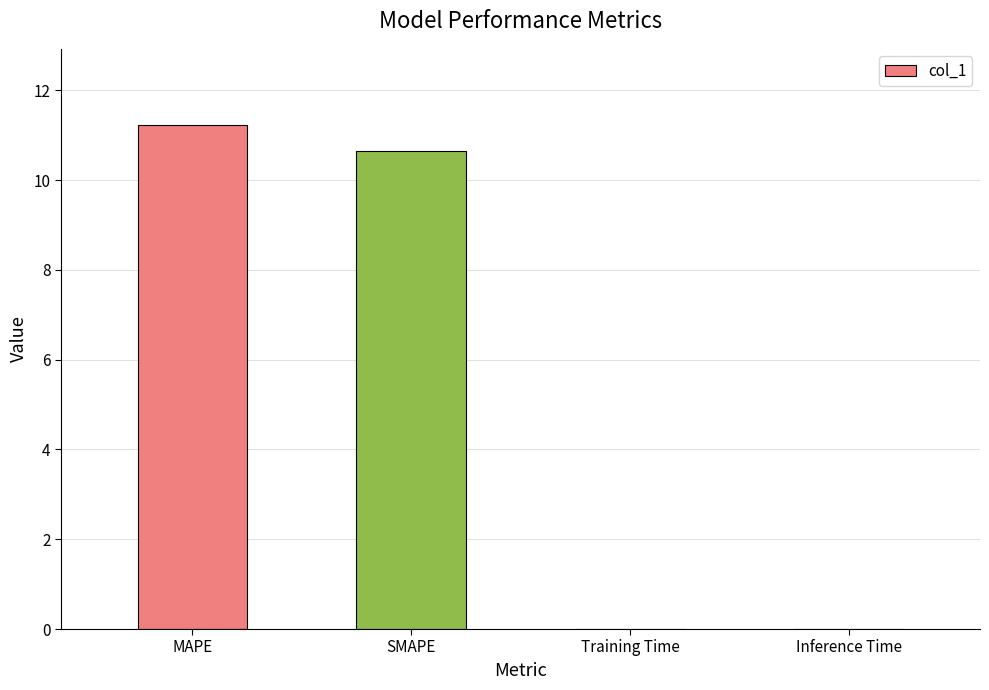

The value at MAPE is 11.2. True or false?

True